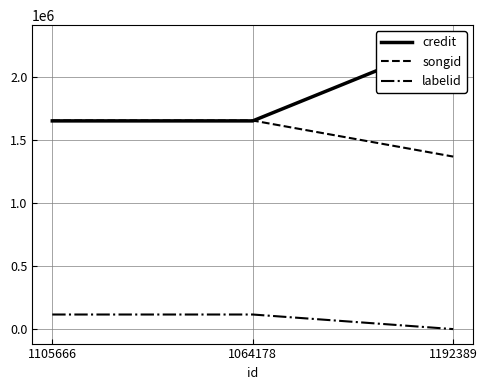

Is the value of songid at 1064178 greater than the value of labelid at 1192389?

Yes